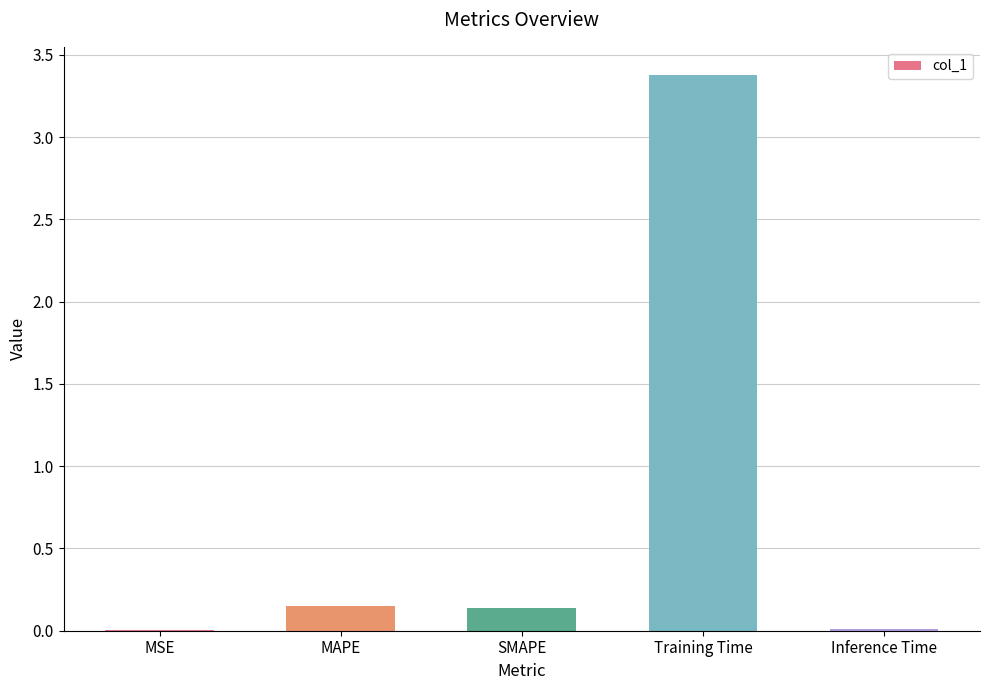

Are the bars horizontal?

No